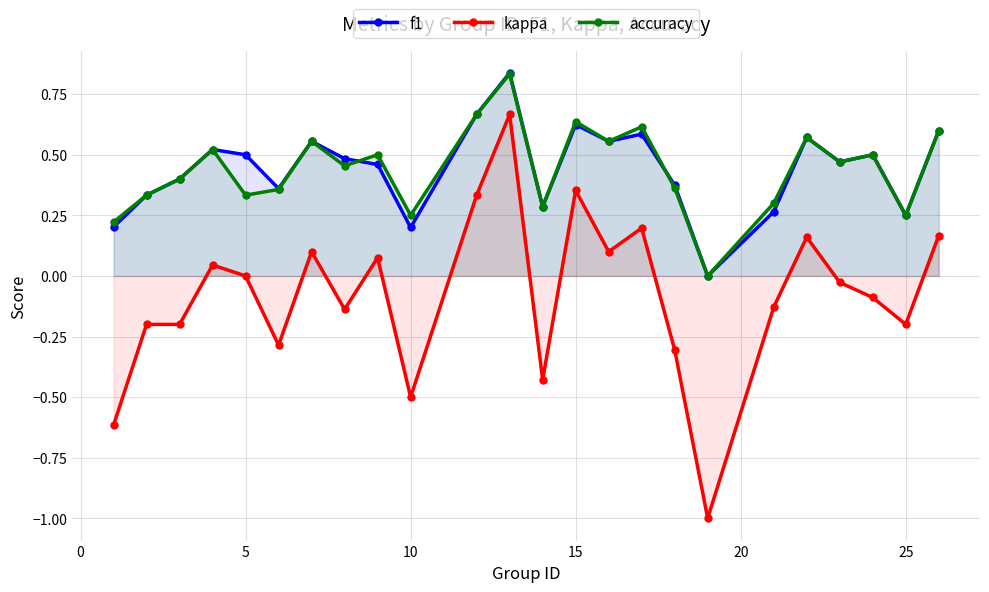

What is the difference between the maximum and second lowest values in the accuracy series?

0.6